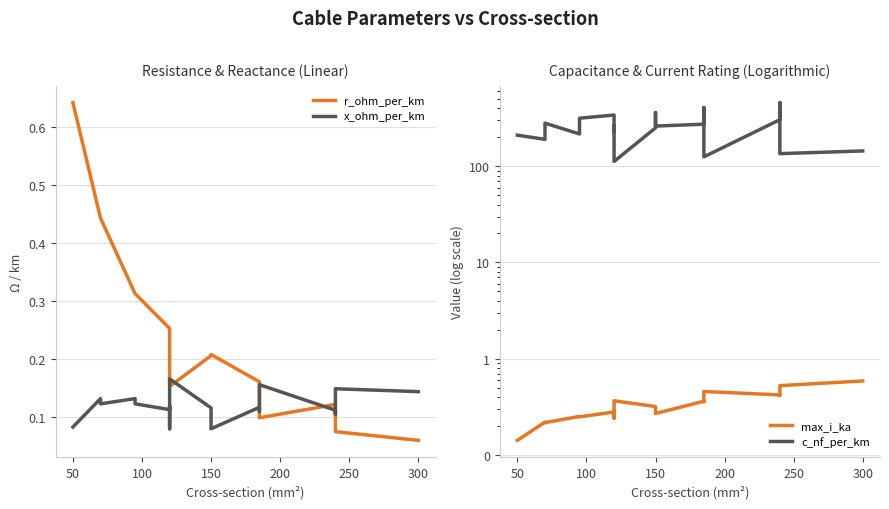

Which series changed the most between 100 and 18?

c_nf_per_km